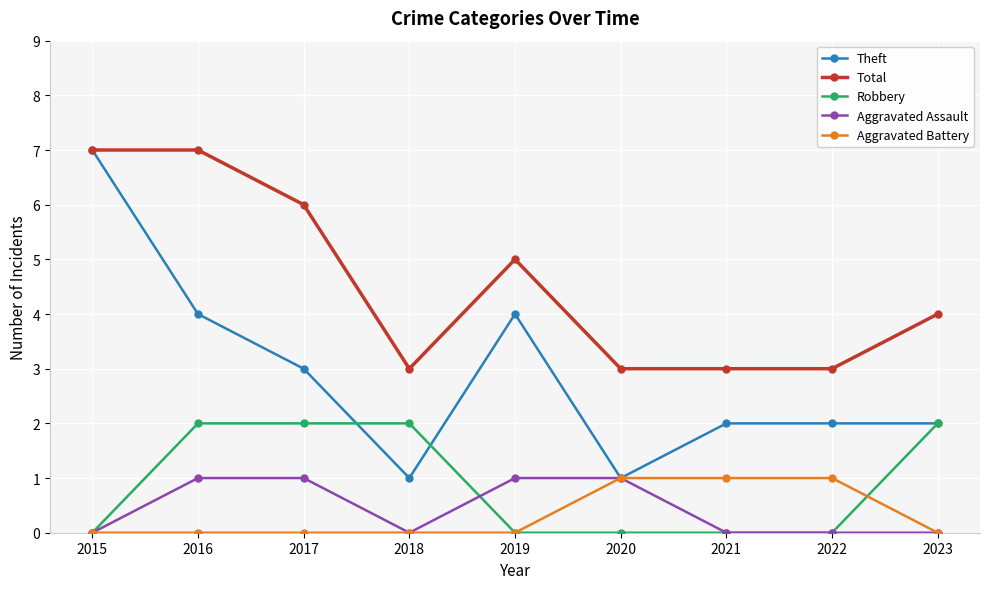

Is this an area chart (filled region under the line)?

No